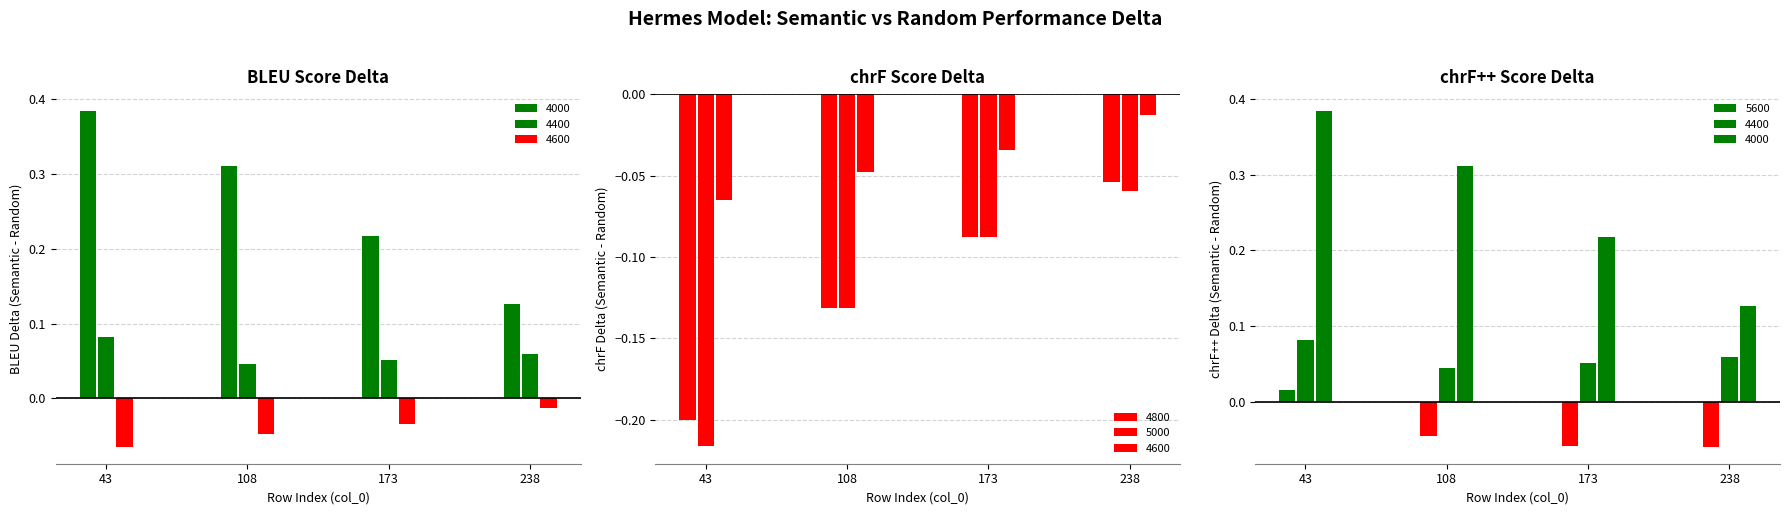

Between 108 and 173, which is larger?

173